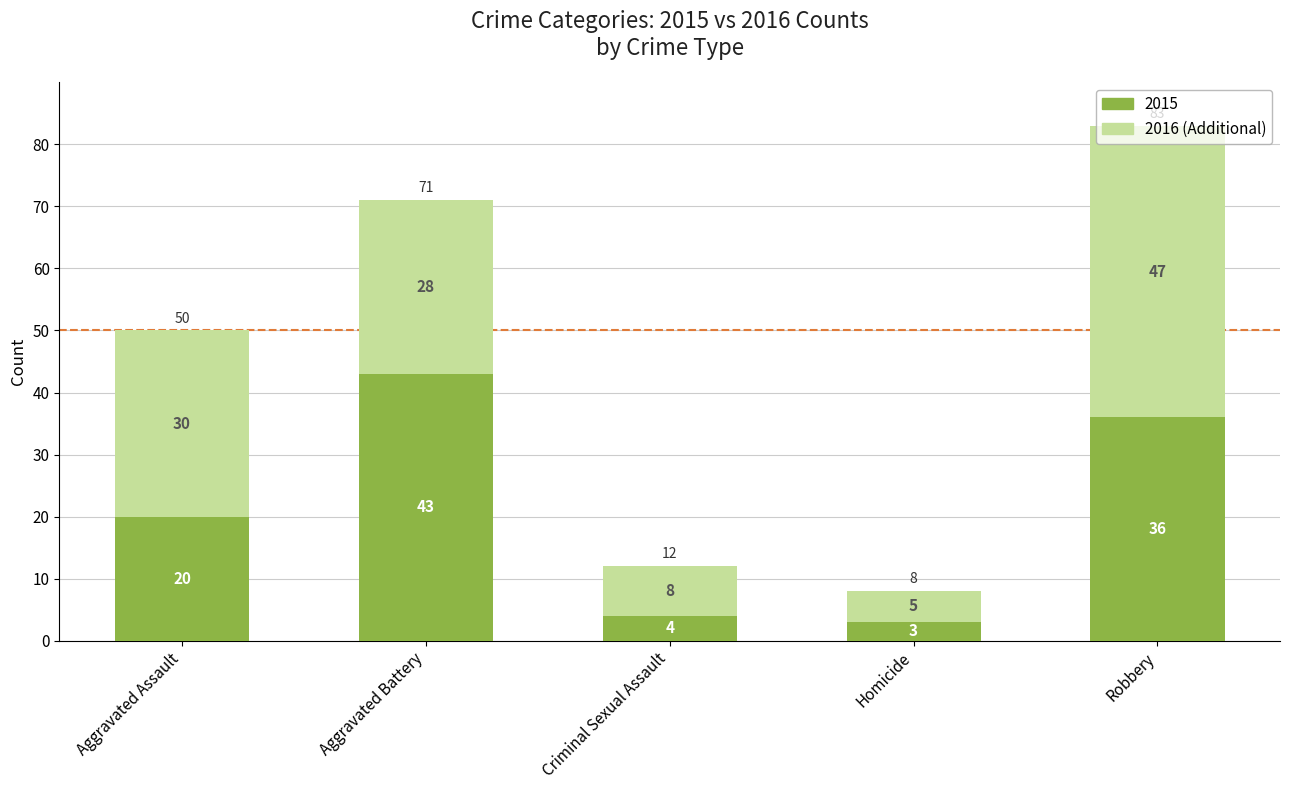

What is the total value across all series at Robbery?

83